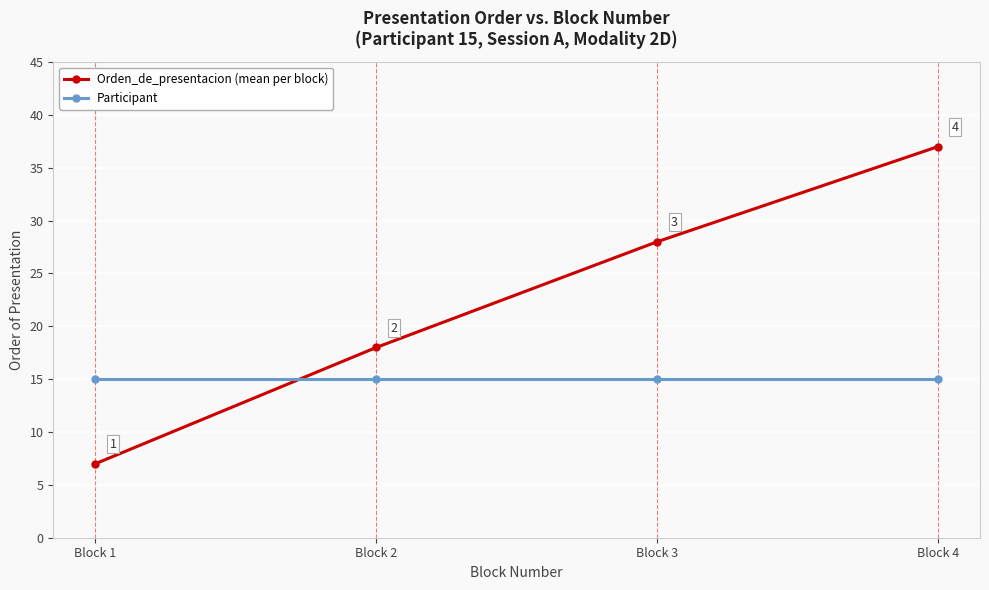

Which series has the largest total across all categories?

Orden_de_presentacion (mean per block)